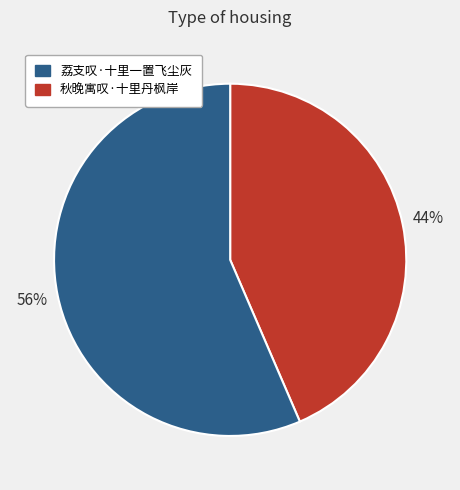

Is there a majority slice in this chart?

Yes